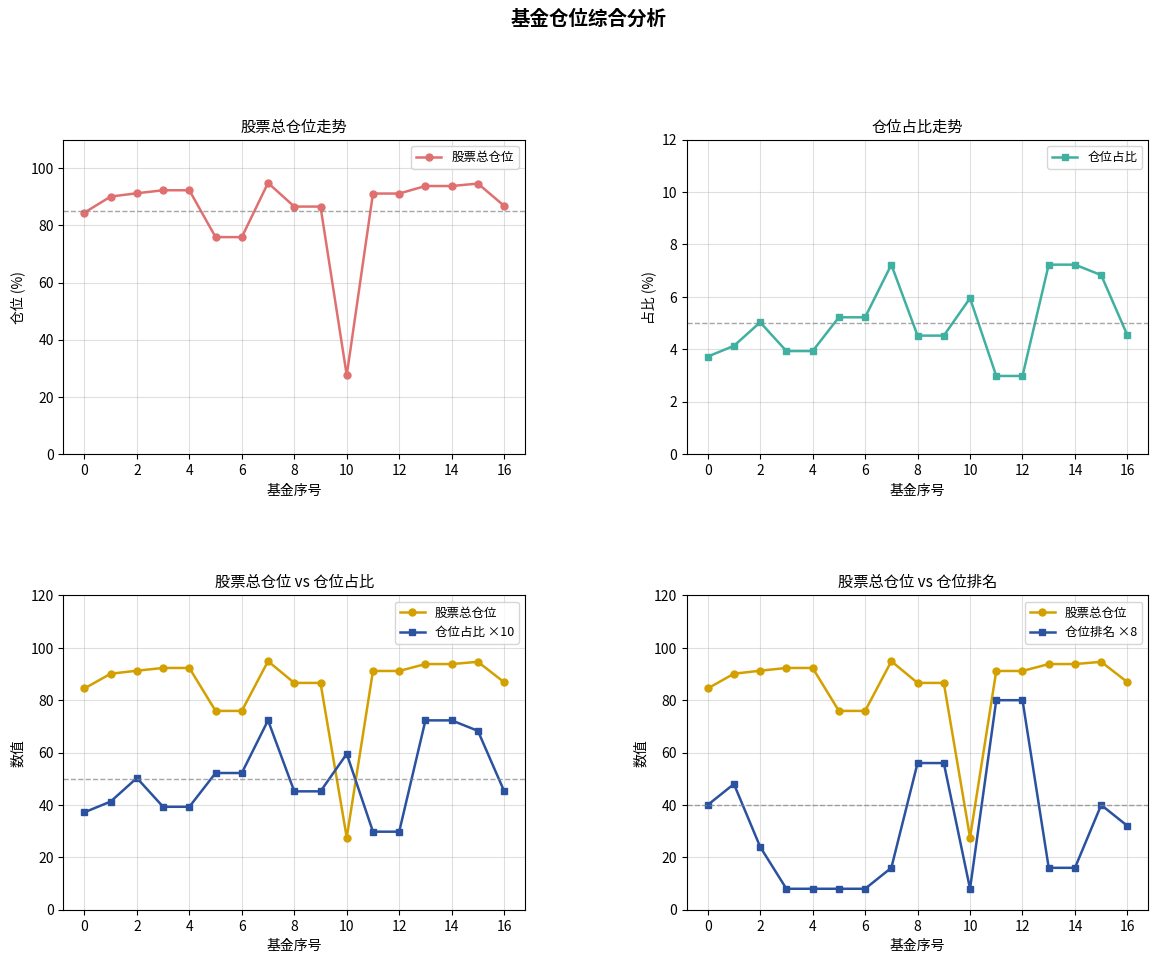

What are all the series names shown in the legend?

股票总仓位, 仓位占比, 仓位占比 ×10, 仓位排名 ×8